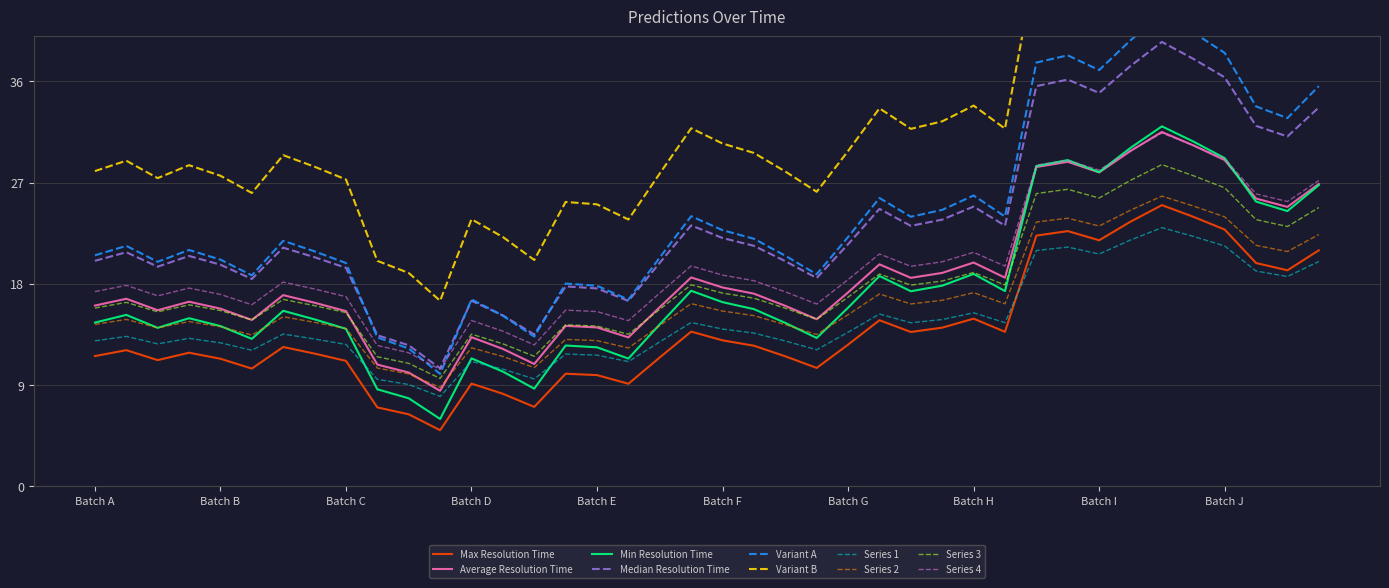

What is the maximum value for Max Resolution Time?

25.0